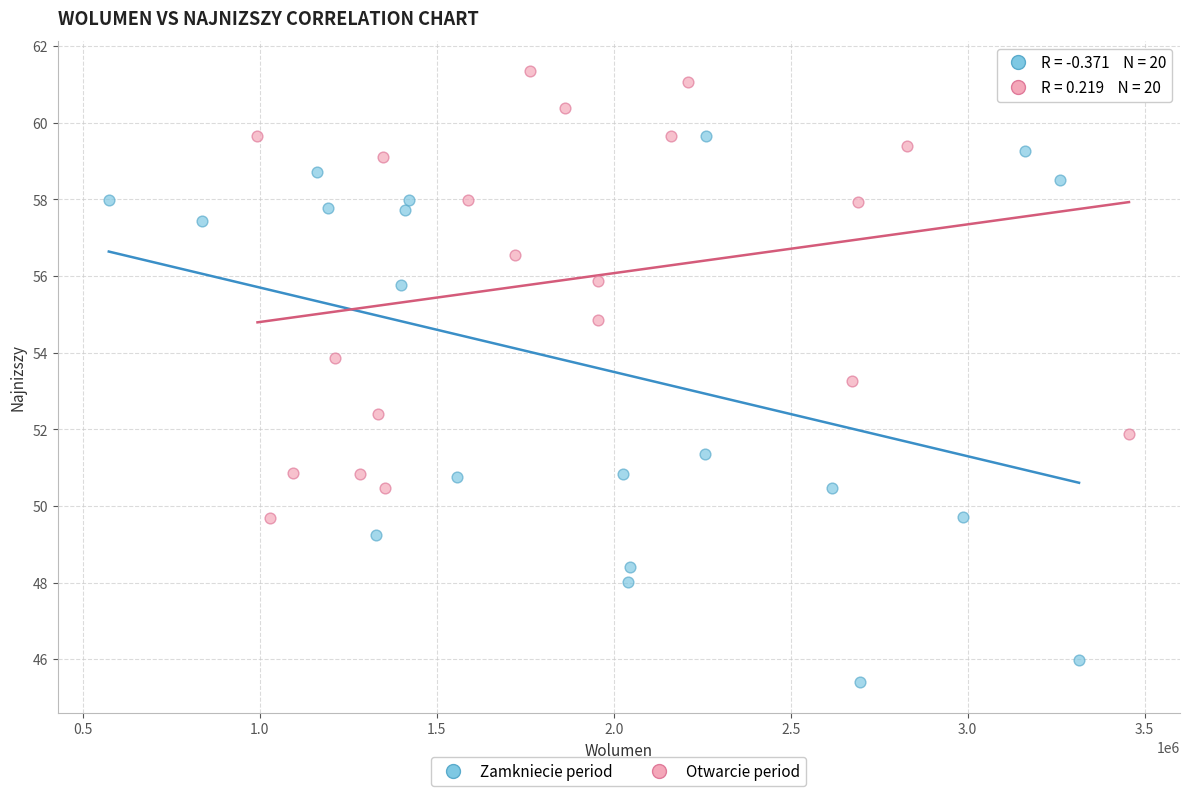

Which series has the largest Y range (max minus min)?

Zamkniecie period